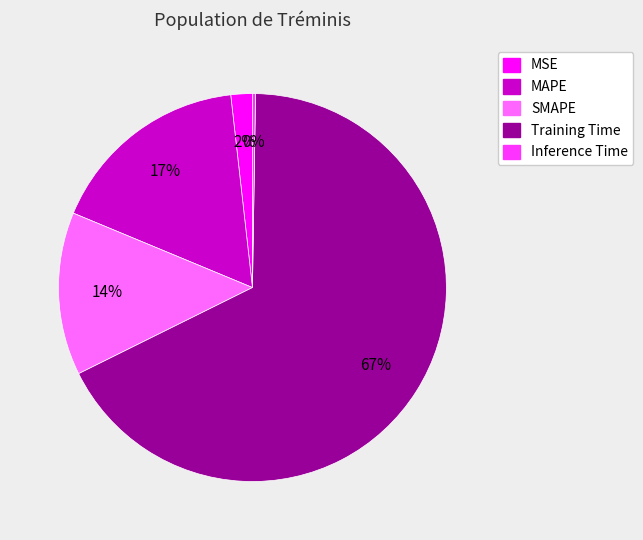

Does SMAPE account for over 50% of the chart?

No